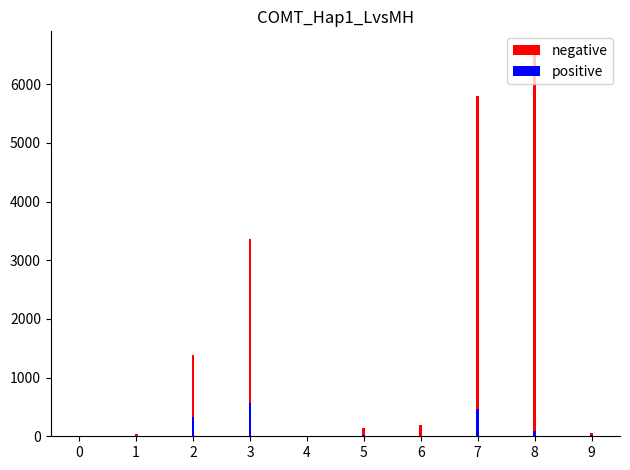

What is the difference between the maximum and minimum values in the negative series?

6562